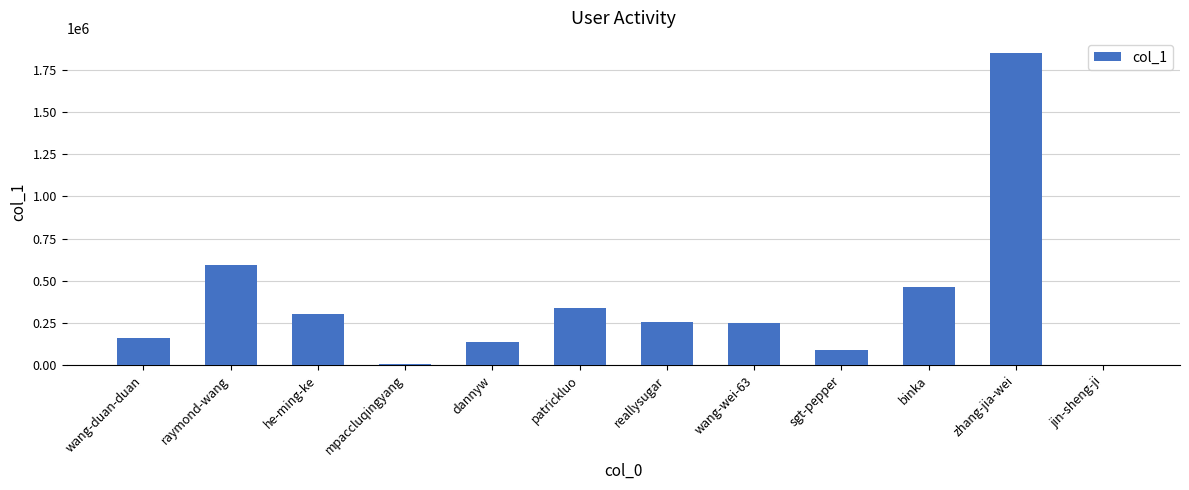

How many data points does each series have?

12